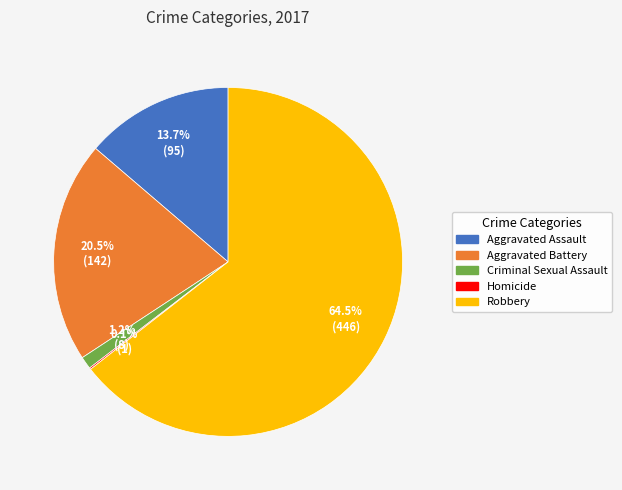

Which has a higher value, Criminal Sexual Assault or Aggravated Battery?

Aggravated Battery